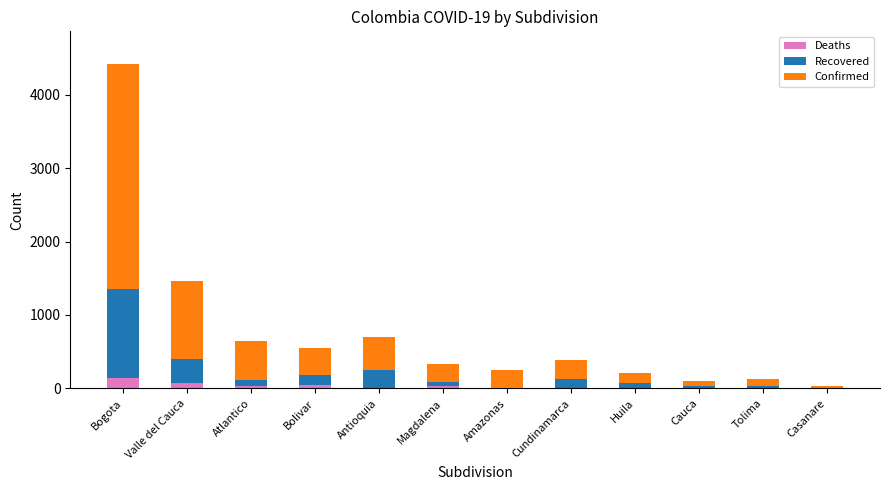

How many distinct data groups are displayed?

3